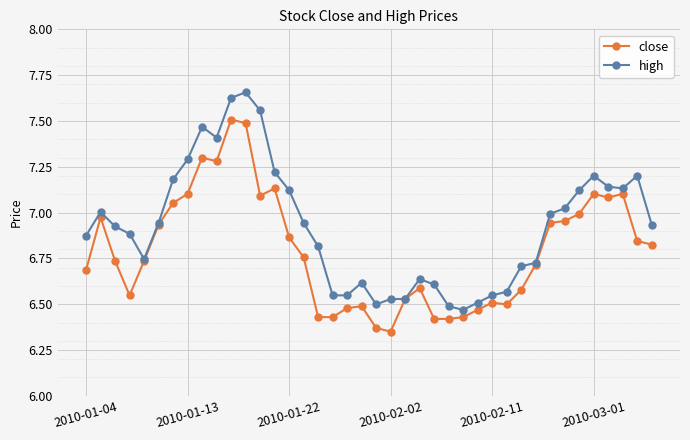

Rank the series by their average value, from lowest to highest.

close, high